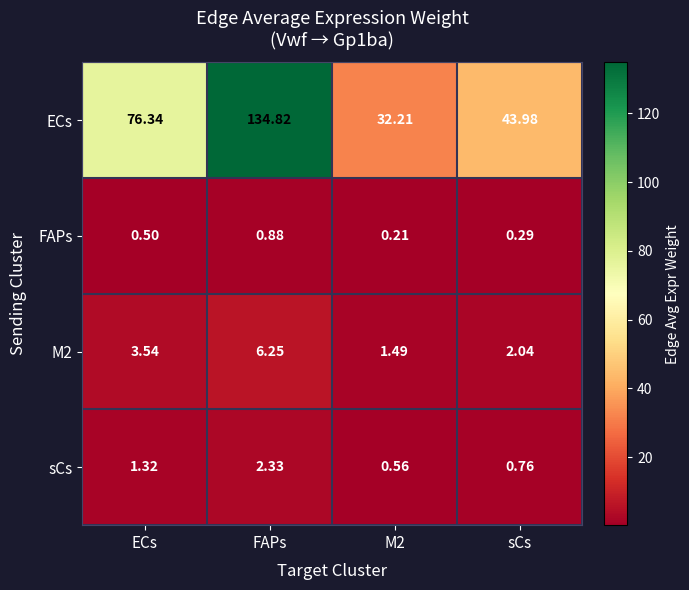

Which series has the widest spread of values?

ECs